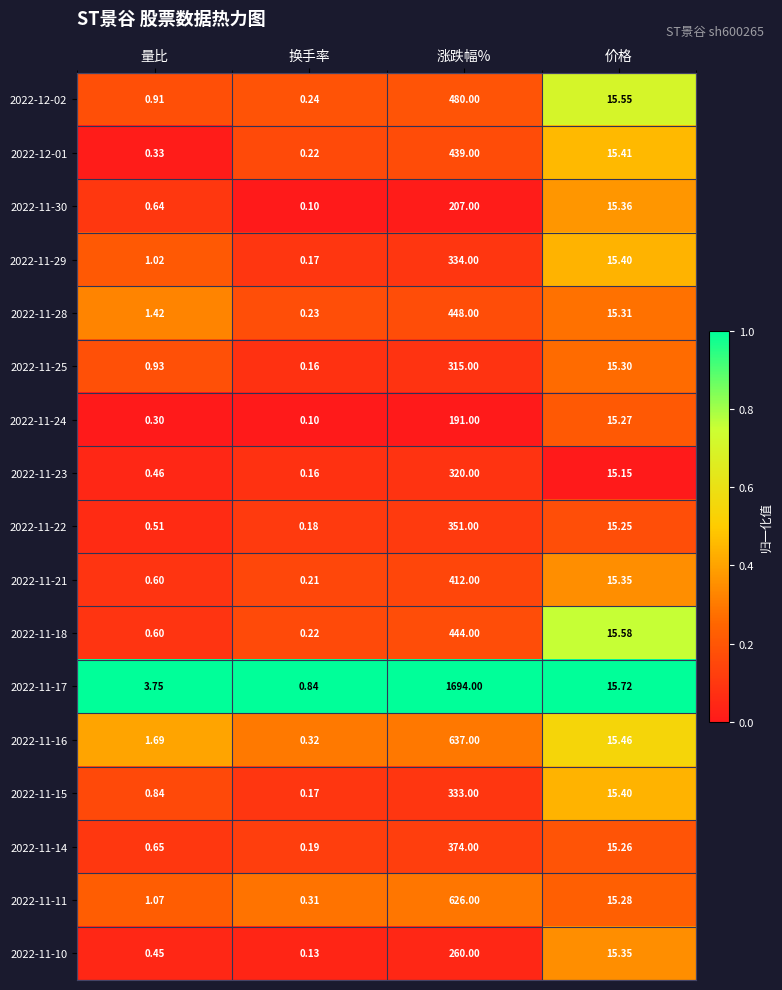

What is the greatest value displayed?

1694.0